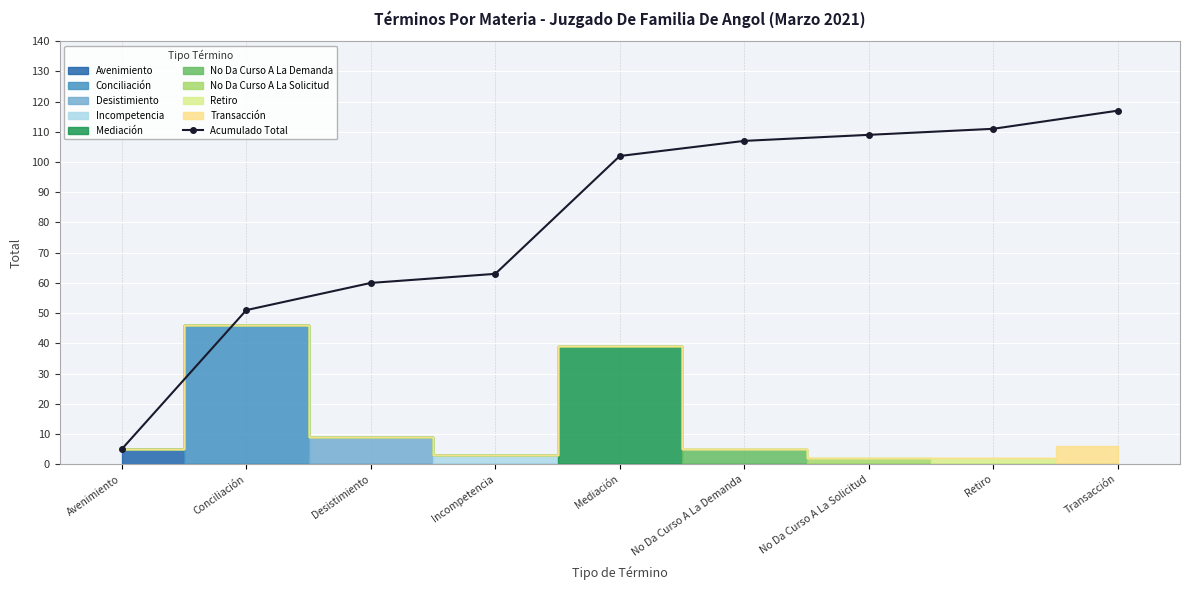

What is the greatest value displayed?

117